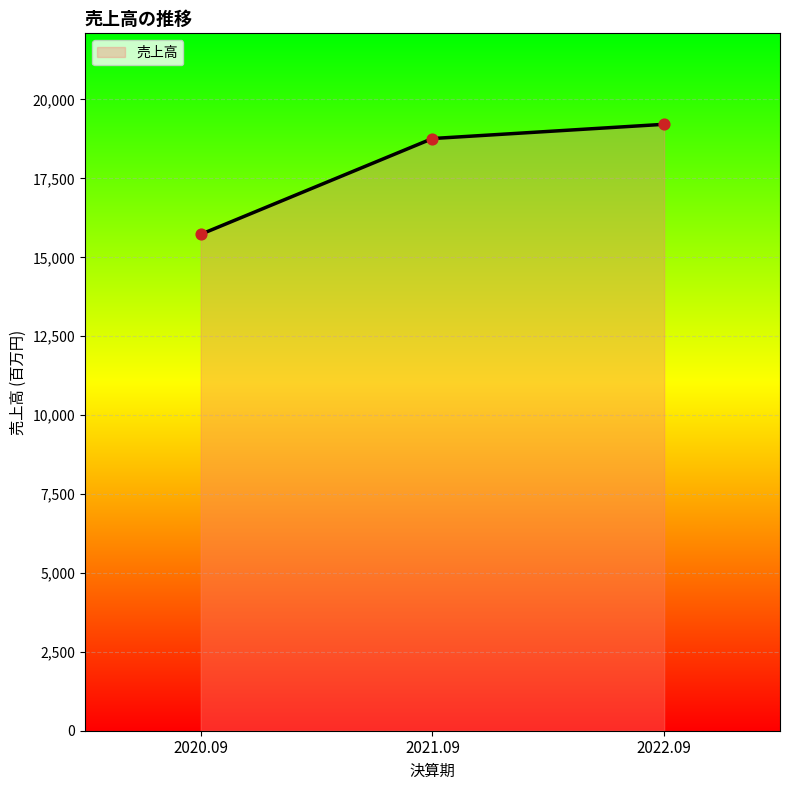

What is the ratio of the value at 2021.09 to the value at 2022.09?

1.0